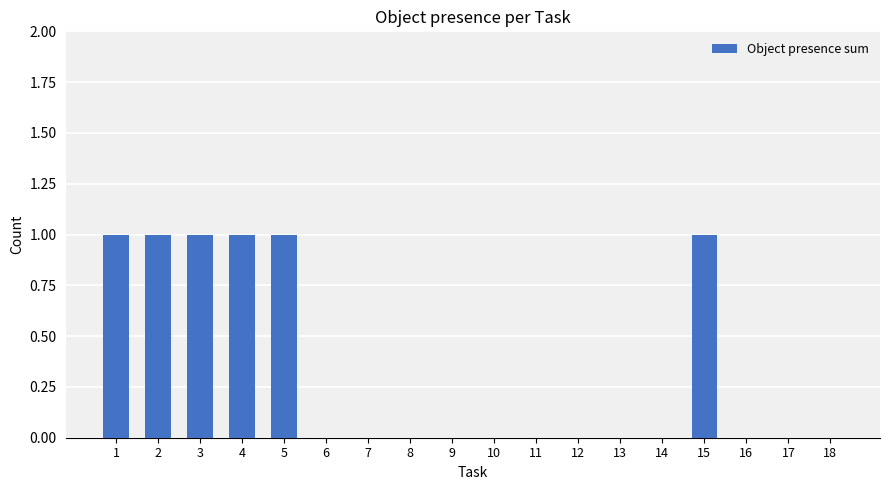

What is the change in value from 9 to 15?

+1